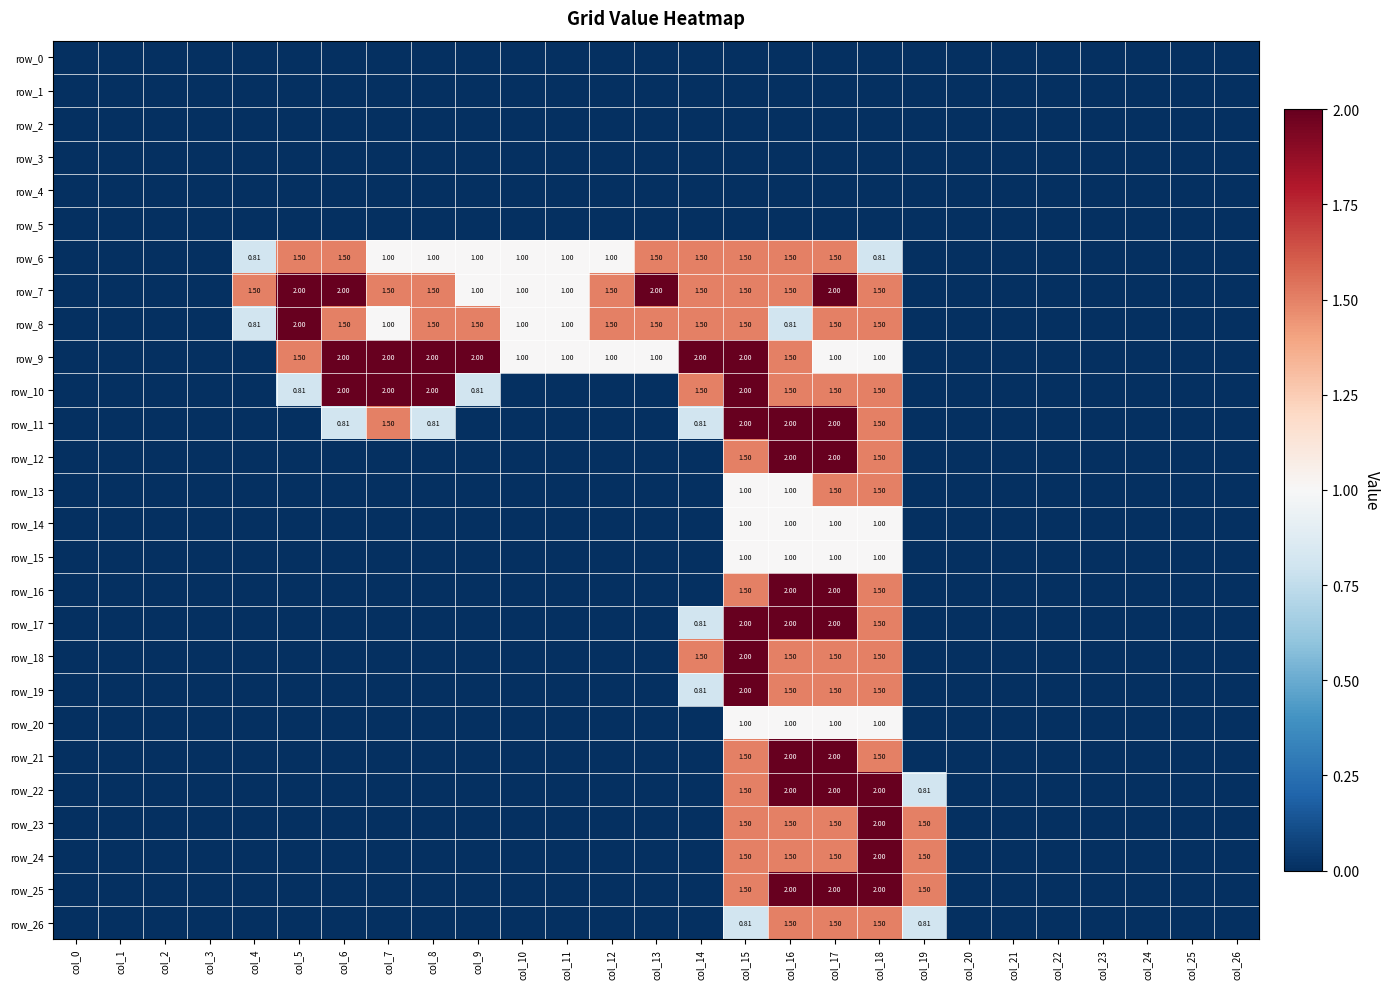

List the series in order of their peak value, highest first.

row_7, row_8, row_9, row_10, row_11, row_12, row_16, row_17, row_18, row_19, row_21, row_22, row_23, row_24, row_25, row_6, row_13, row_26, row_14, row_15, row_20, row_0, row_1, row_2, row_3, row_4, row_5